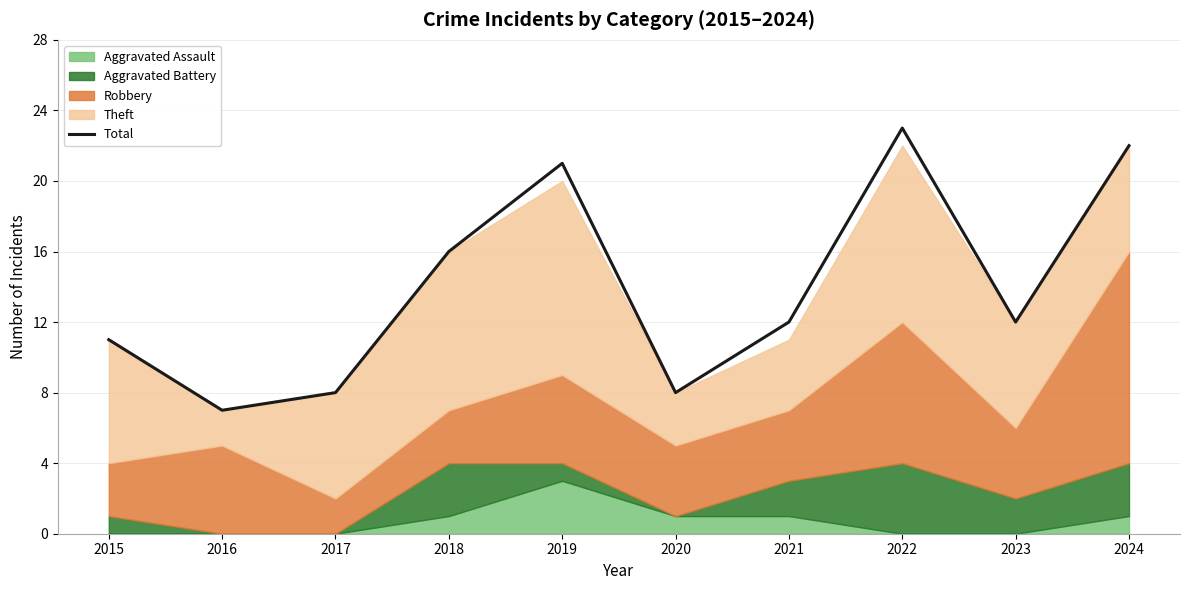

How many values exceed 12?

4